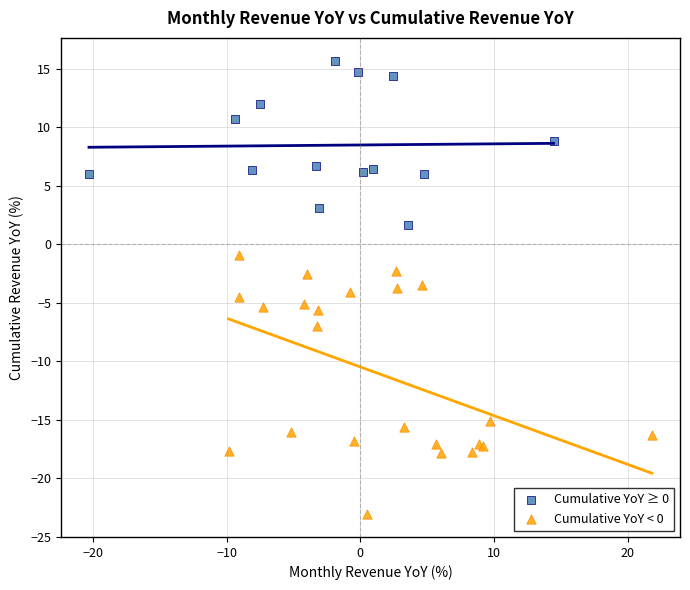

Which series reaches the maximum Y coordinate?

Cumulative YoY ≥ 0